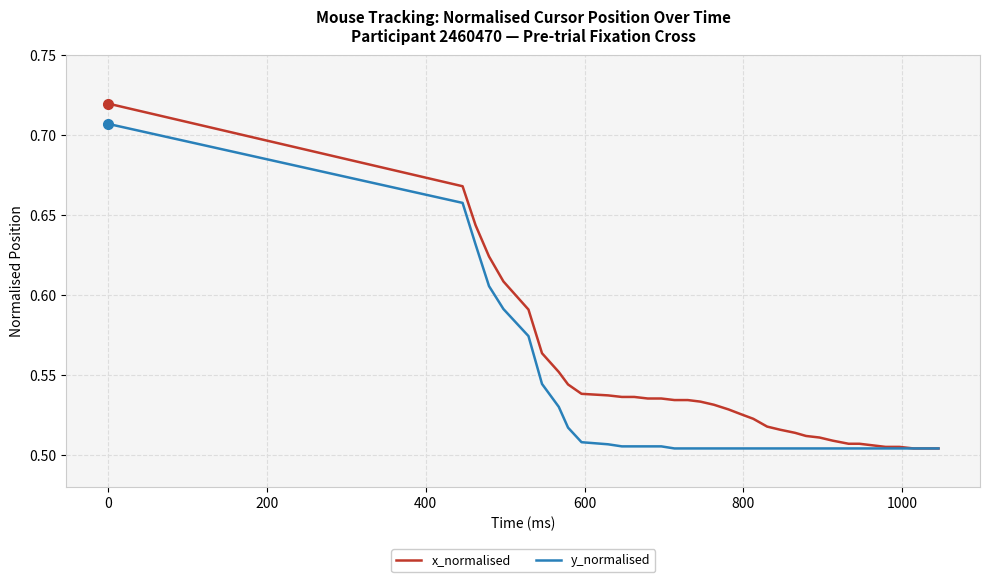

Which series has the largest total across all categories?

x_normalised